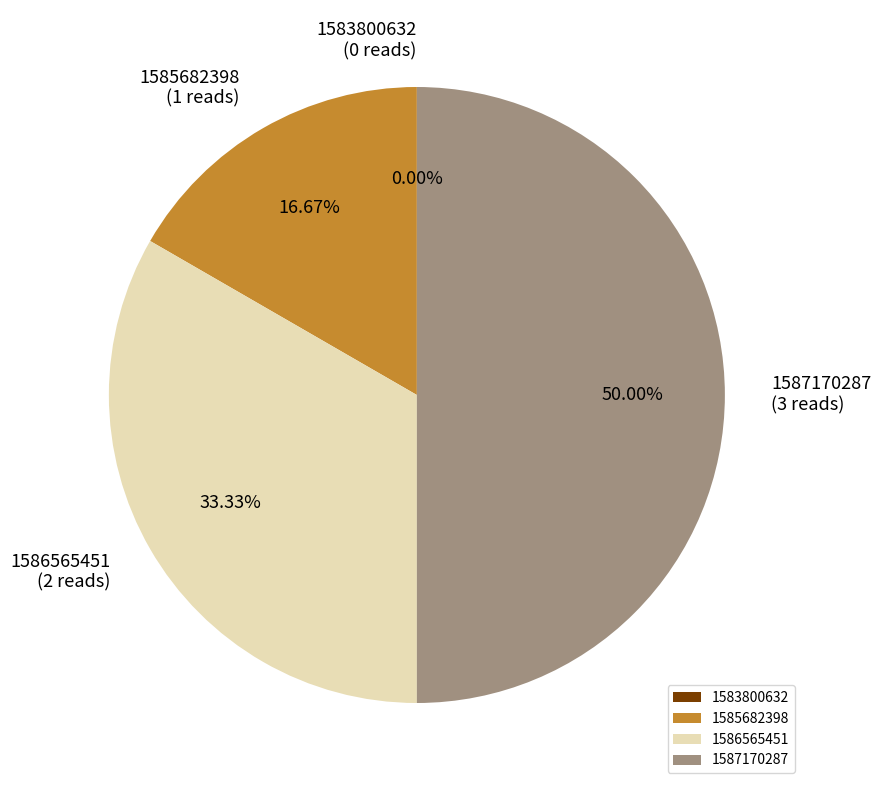

How many segments does this pie chart have?

4